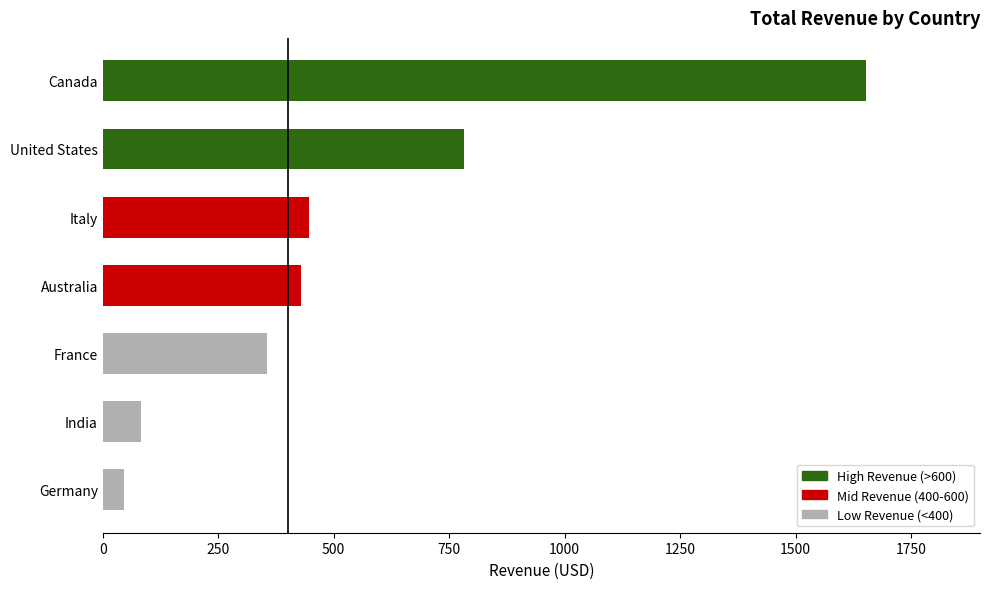

What is the change in value from Germany to Canada?

+1605.5